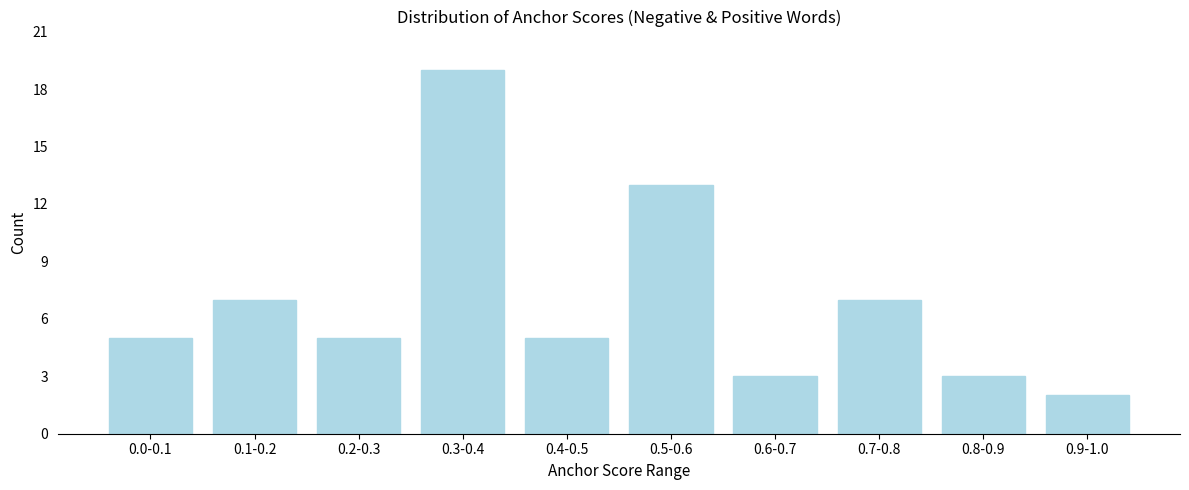

Reading right to left, extract all data points from this chart.

2	3	7	3	13	5	19	5	7	5